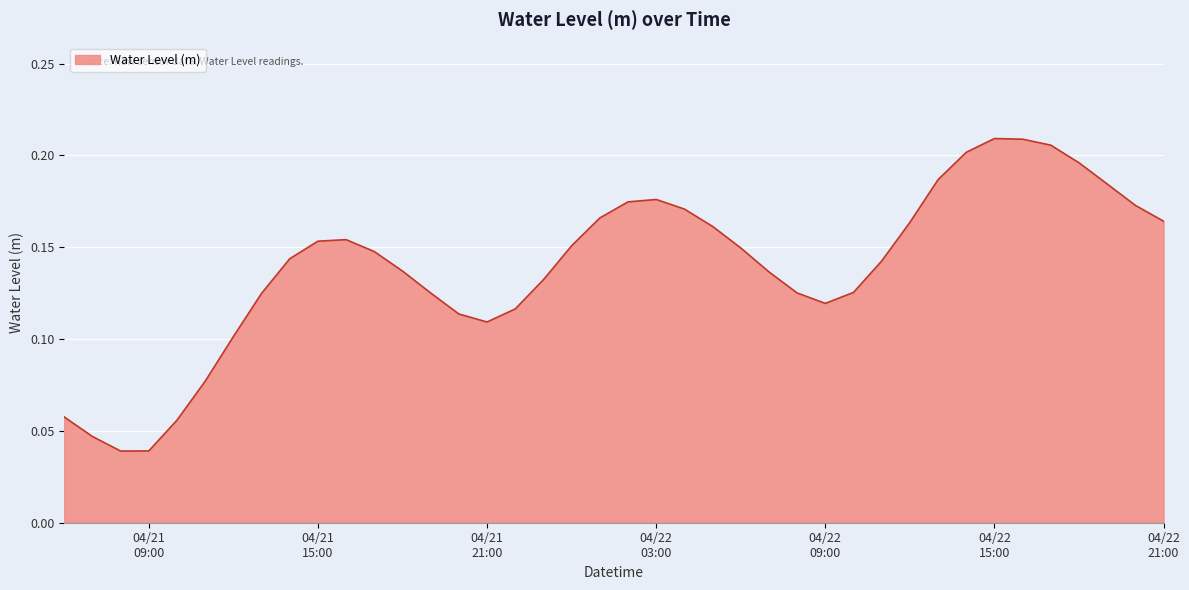

What is the label of the 11th point from the left?

2023-04-21 16:00:00